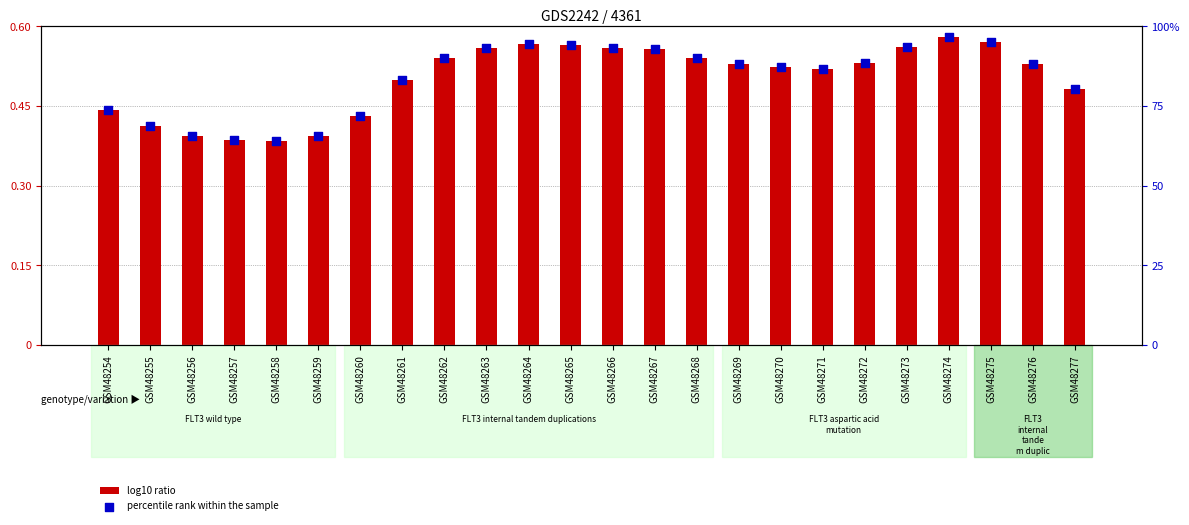

Which series contains the lowest Y value?

log10 ratio